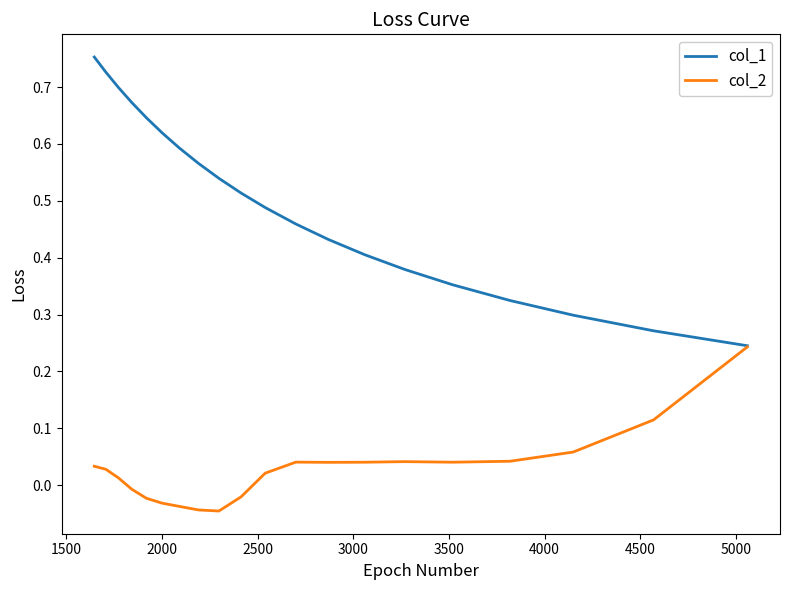

True or false: col_2 has more than 1 interior local peaks.

True